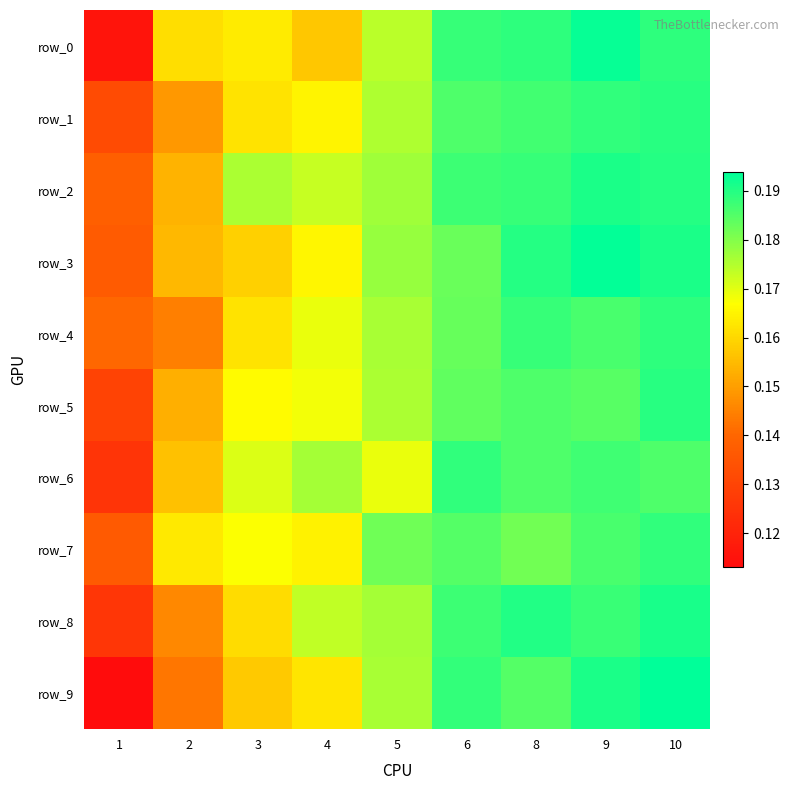

Rank the categories by row_1 value from highest to lowest.

10, 9, 8, 6, 5, 4, 3, 2, 1